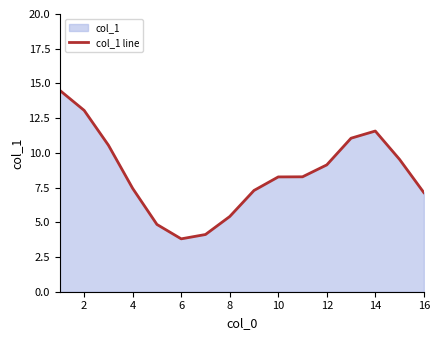

How many data points does each series have?

16